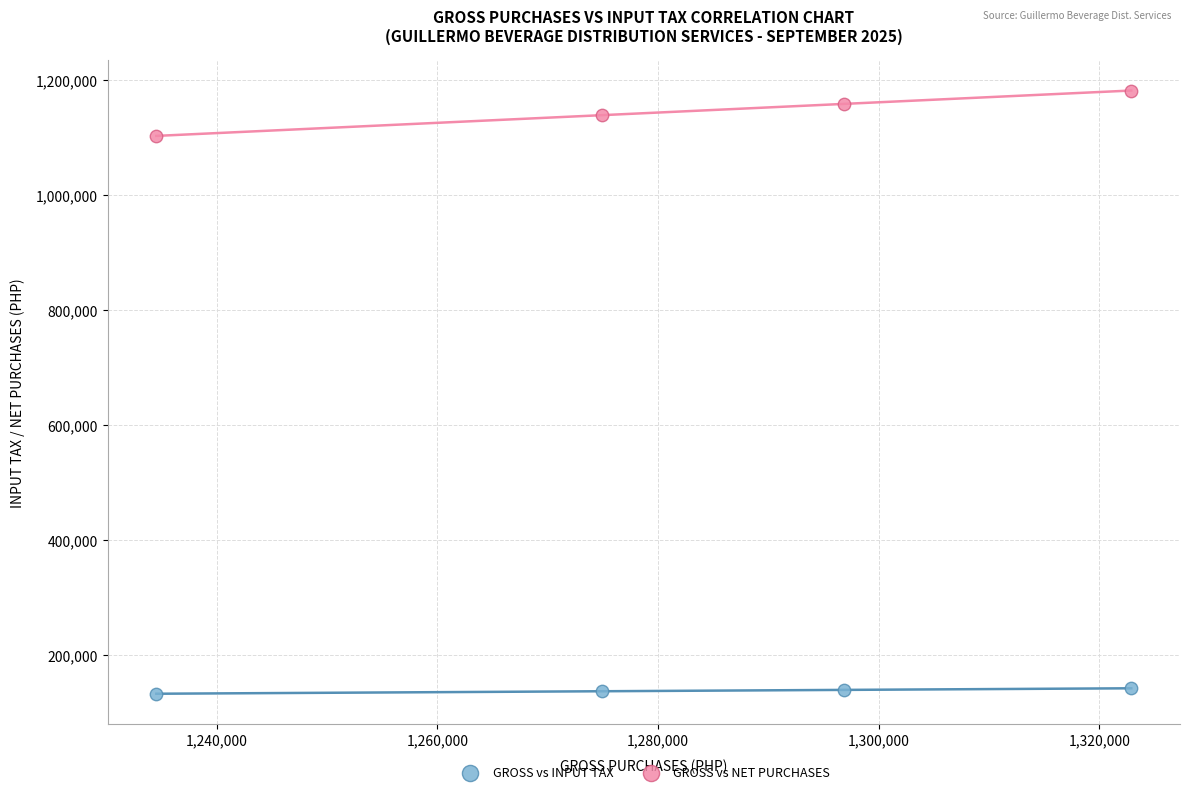

Across all data points, what is the range of Y values (max minus min)?

1048887.7